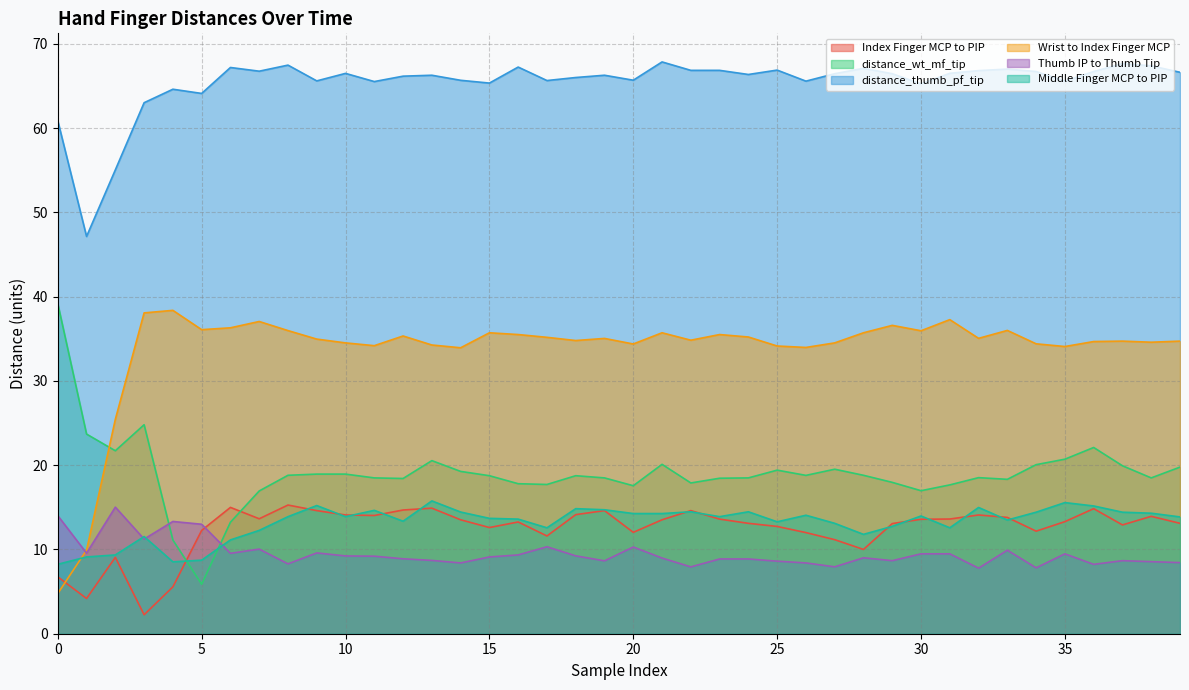

What is the maximum value for distance_wt_mf_tip?

39.2